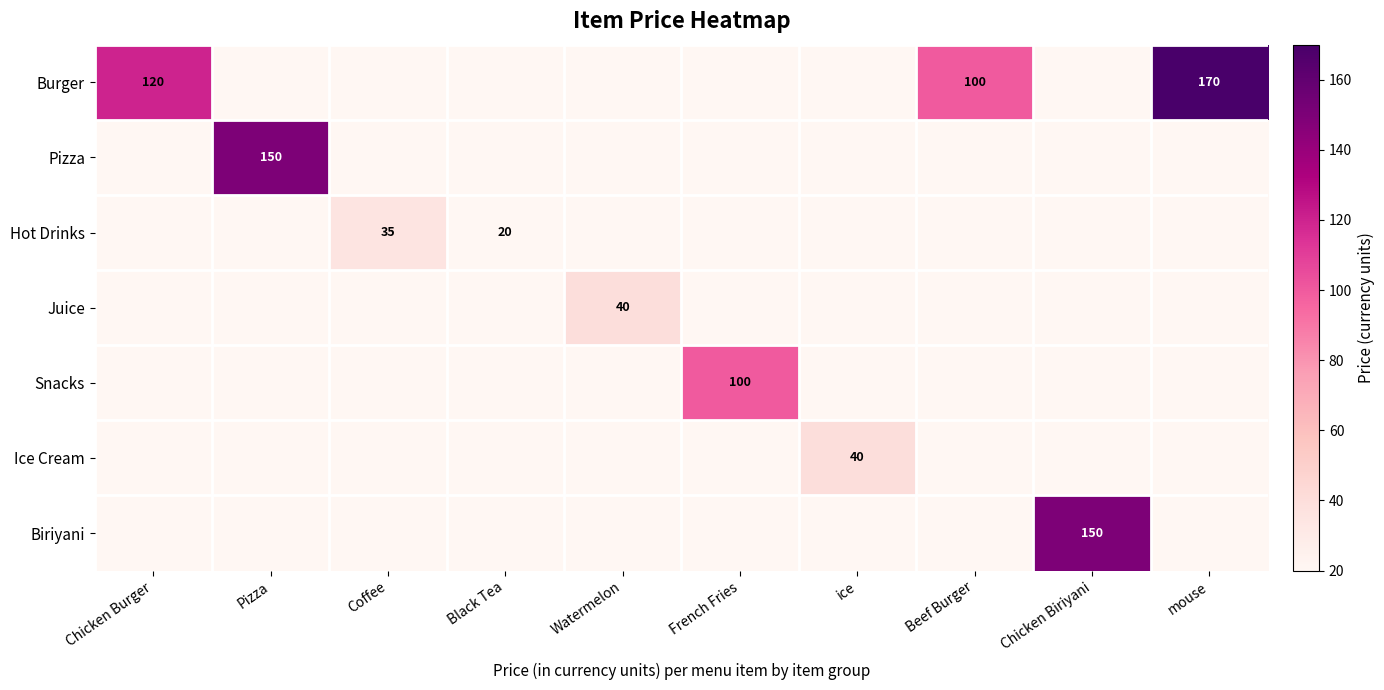

The value of Biriyani at Chicken Biriyani is 150. True or false?

True